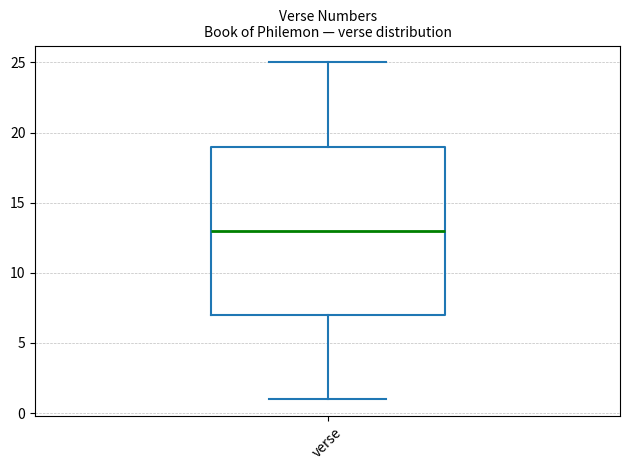

Read this box plot against the y-axis: the position of the median line, the range covered by the box, and the ends of both whiskers. The values are not printed on the chart, so give them approximately, as read against the axis.

median 13, box 7 to 19, whiskers 1 to 25